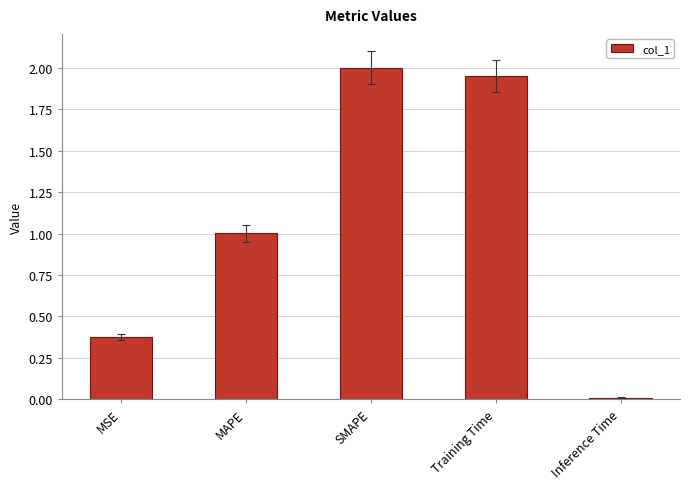

The value at MAPE is 1.0. True or false?

True